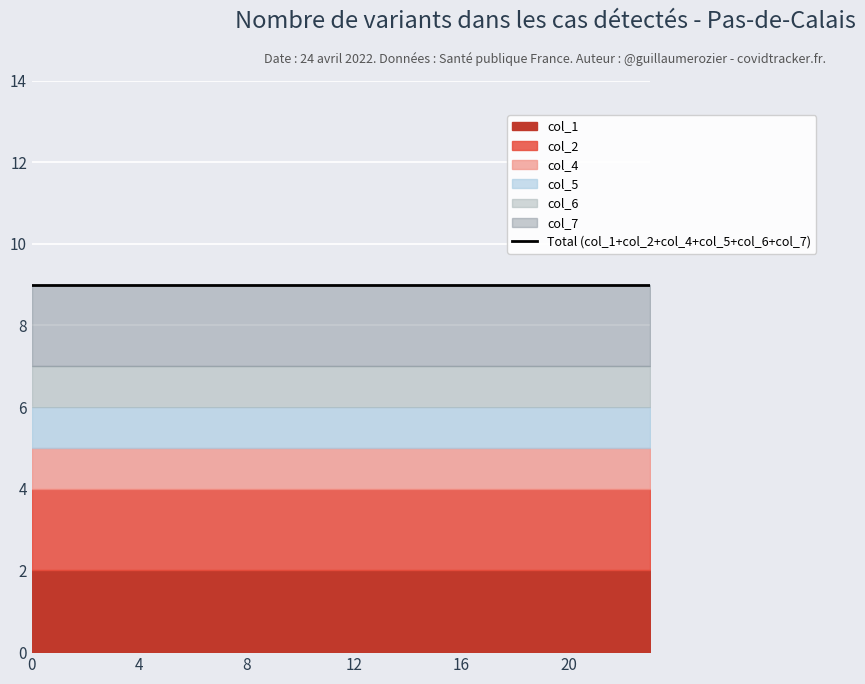

True or false: col_6 and col_4 intersect in this chart.

False